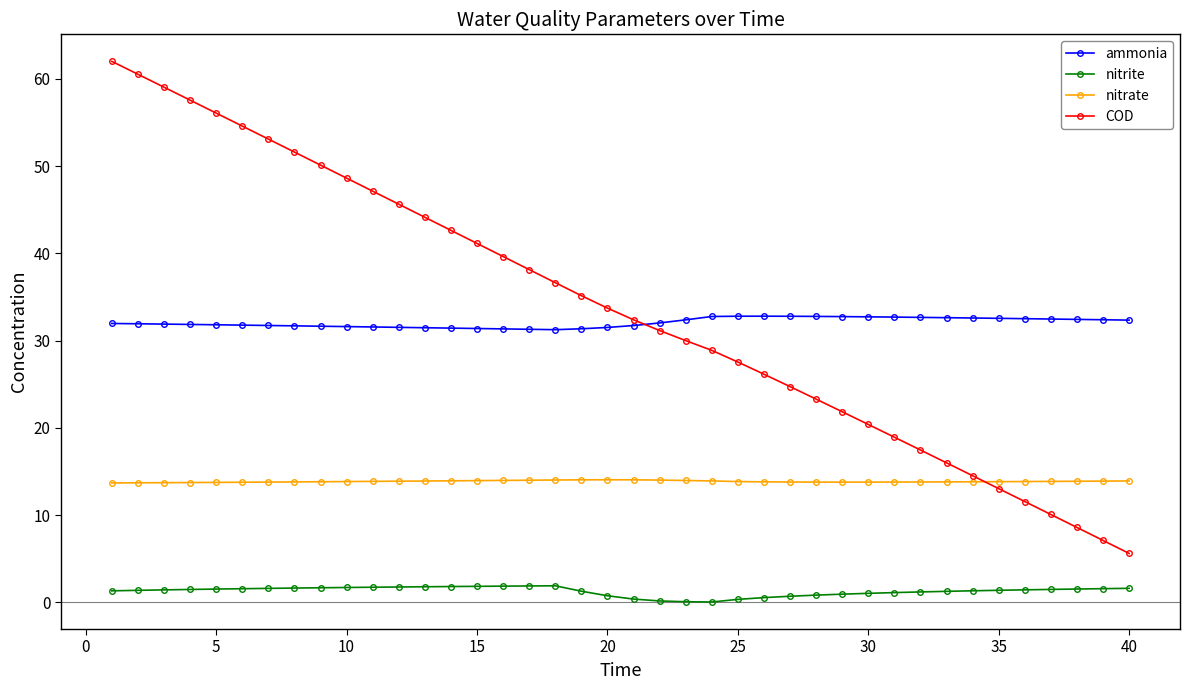

True or false: COD and nitrite cross at least once.

False